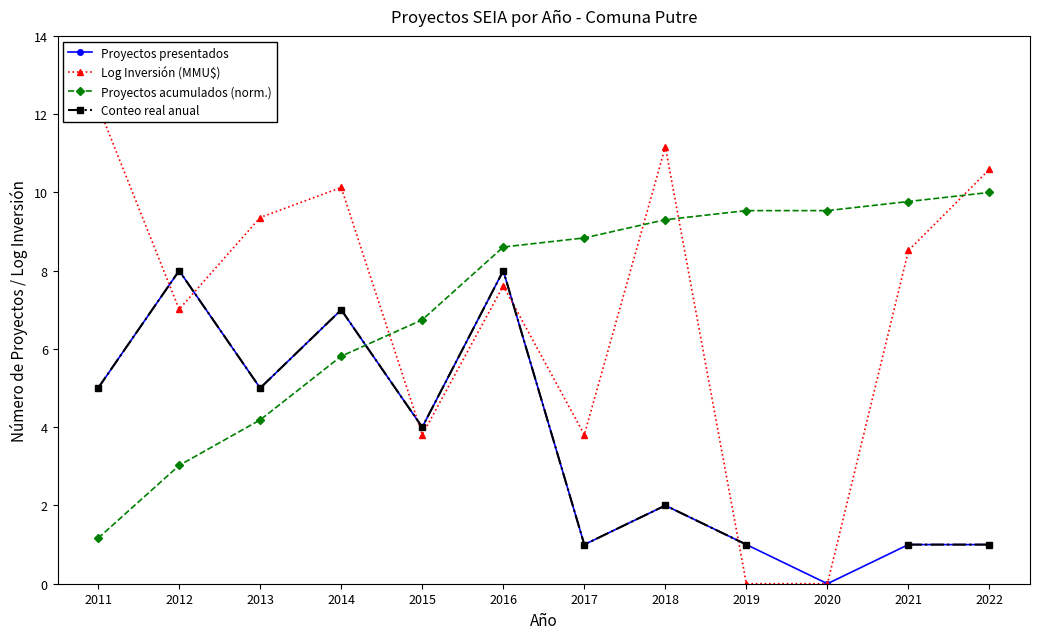

What is the sum of the Proyectos presentados values at 2019 and 2011?

6.0